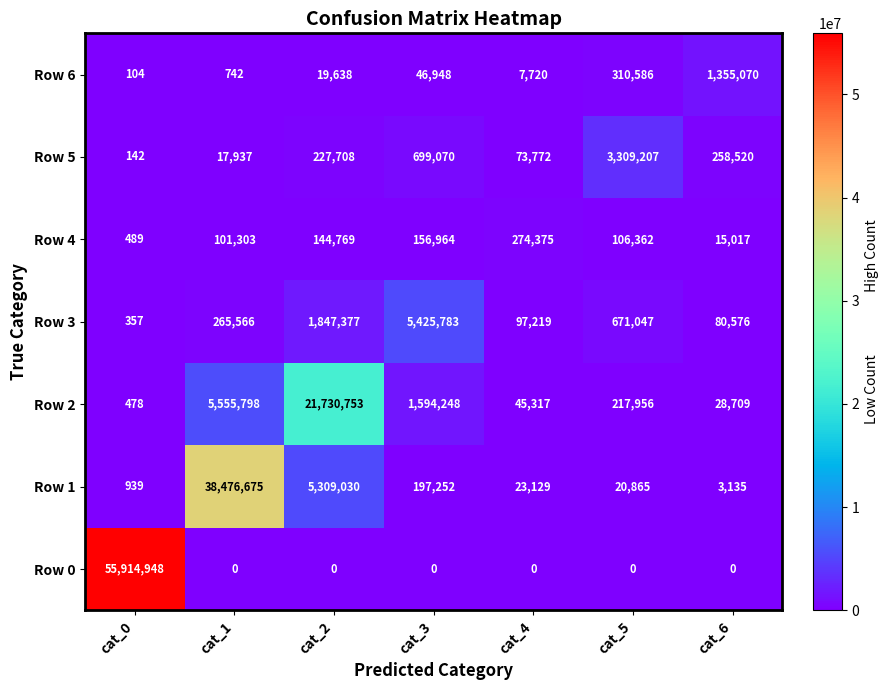

True or false: Row 6 has a value of 742 at cat_1.

True